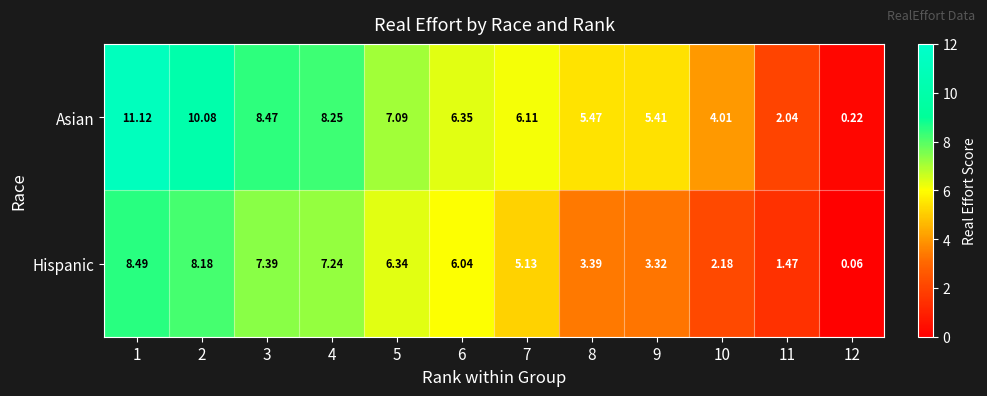

Between 8 and 10, which series saw the biggest shift?

Asian